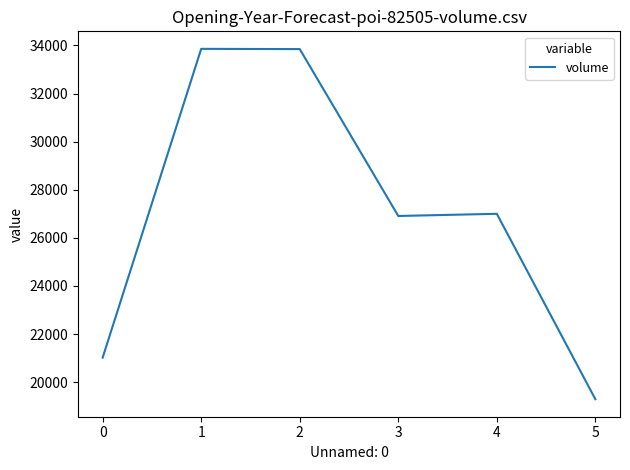

What is the sum of all values?

161930